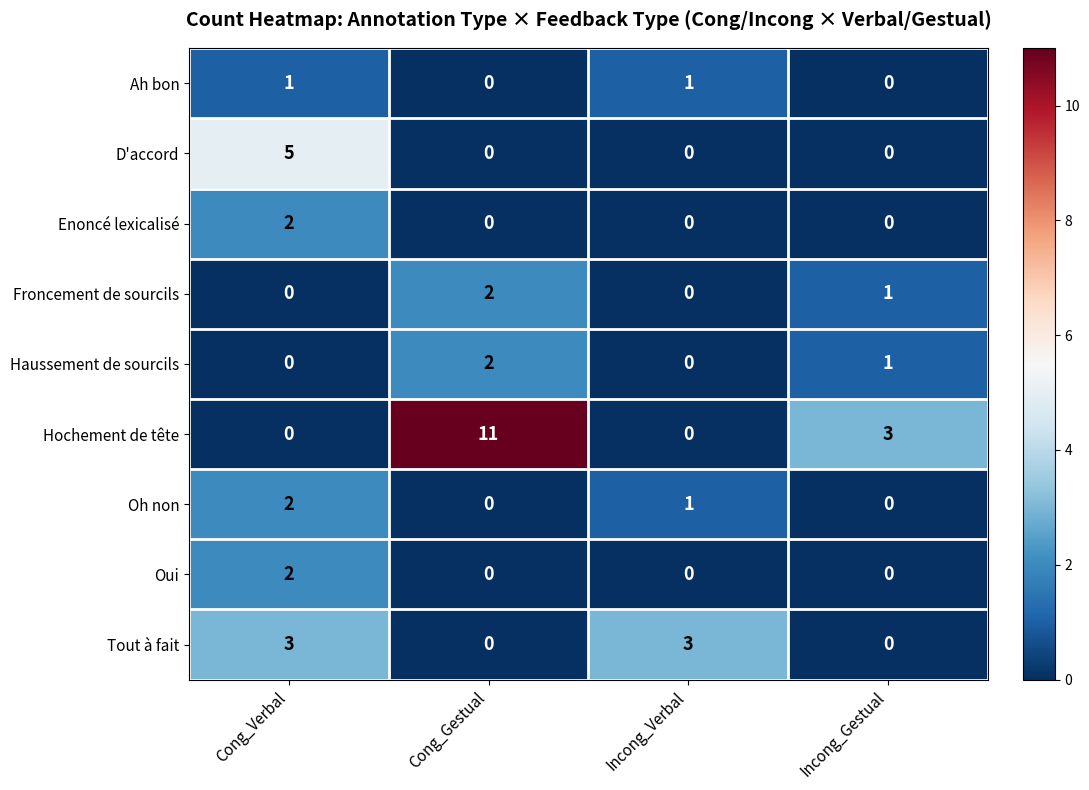

What is the sum of all D'accord values?

5